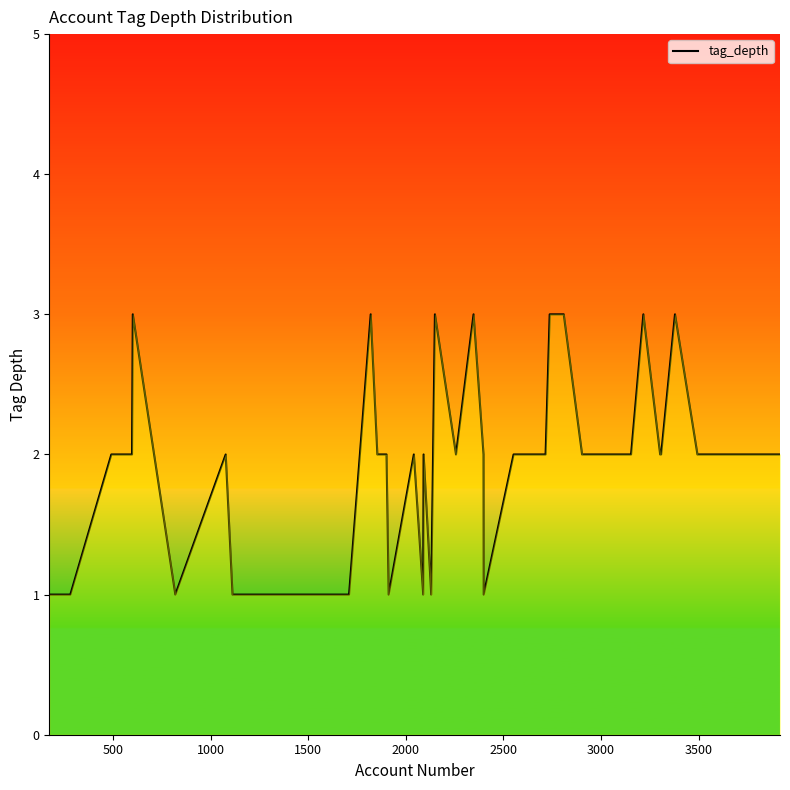

What is the maximum value shown in the chart?

3